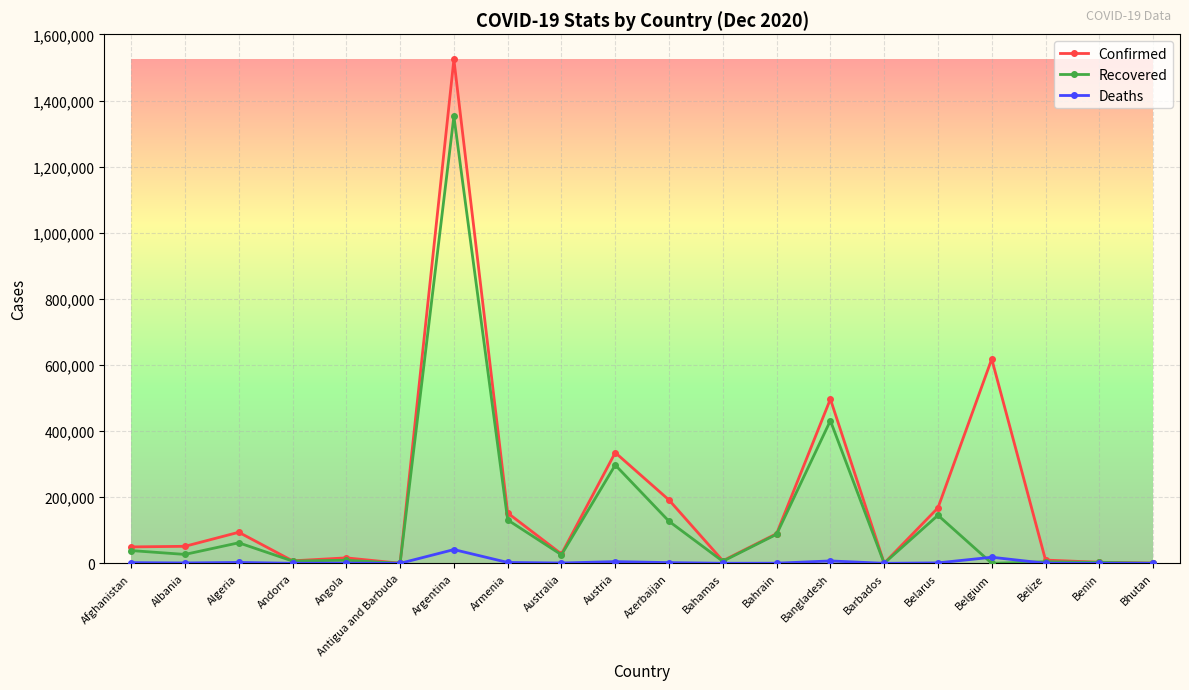

What is the highest value of the Recovered series?

1352556